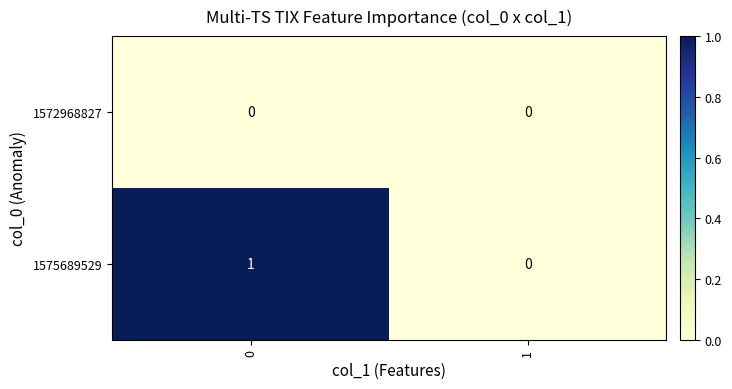

Is the value of 1575689529 at 0 greater than the value of 1572968827 at 0?

Yes